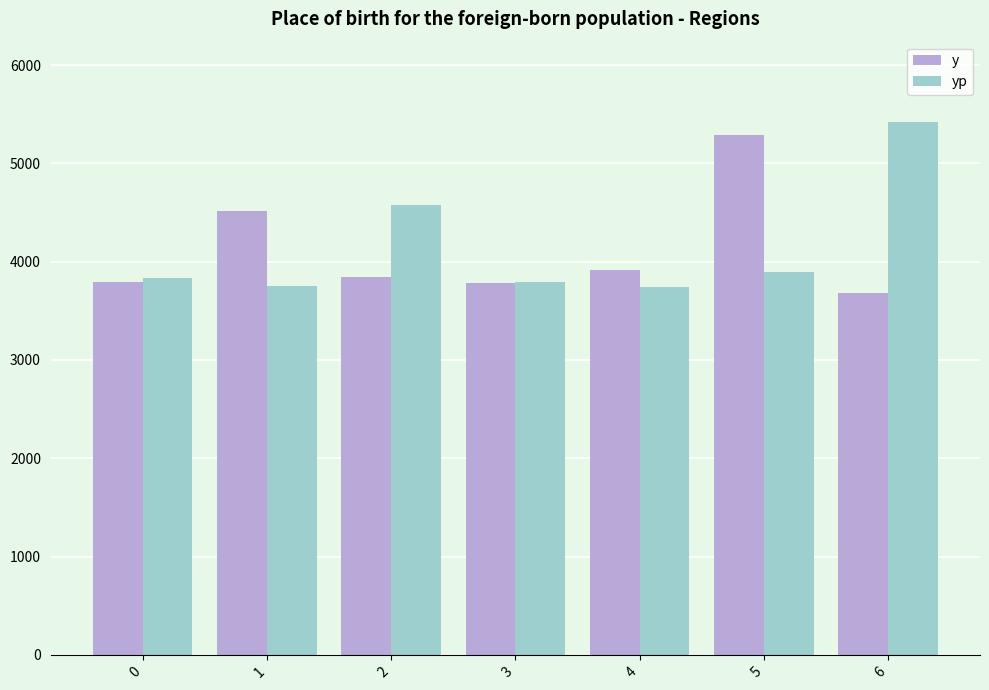

Does the chart contain any negative values?

No